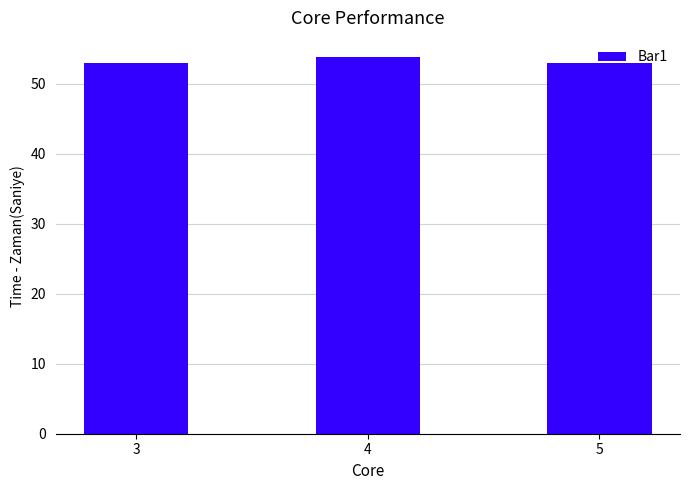

How many bars are there in total?

3